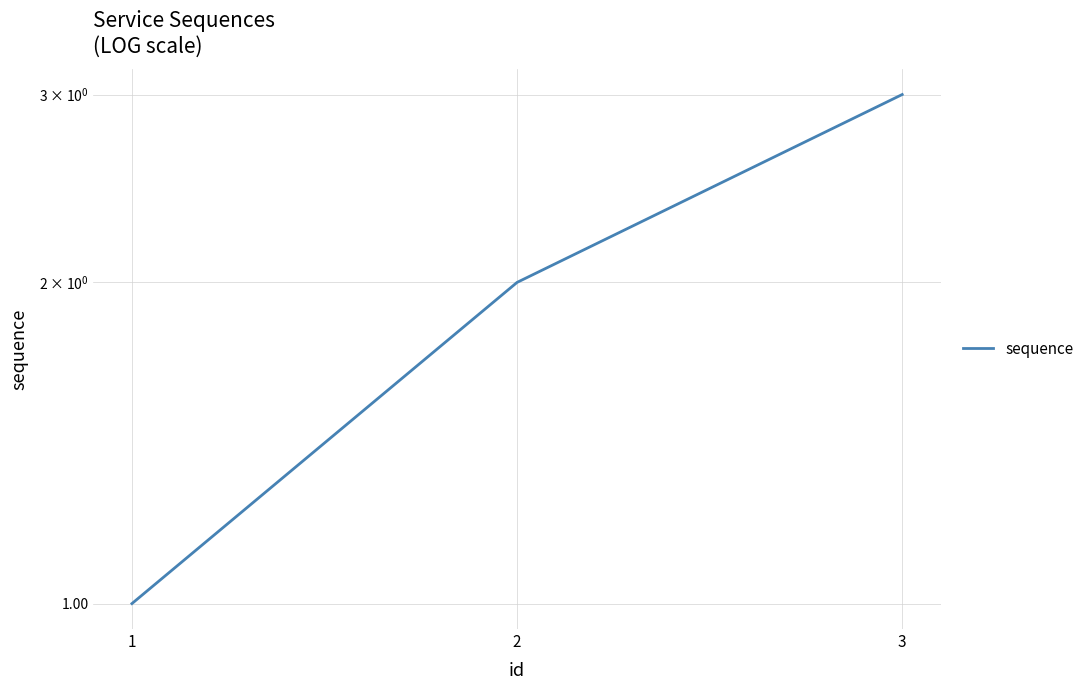

The chart shows a value of 4 at 3. True or false?

False